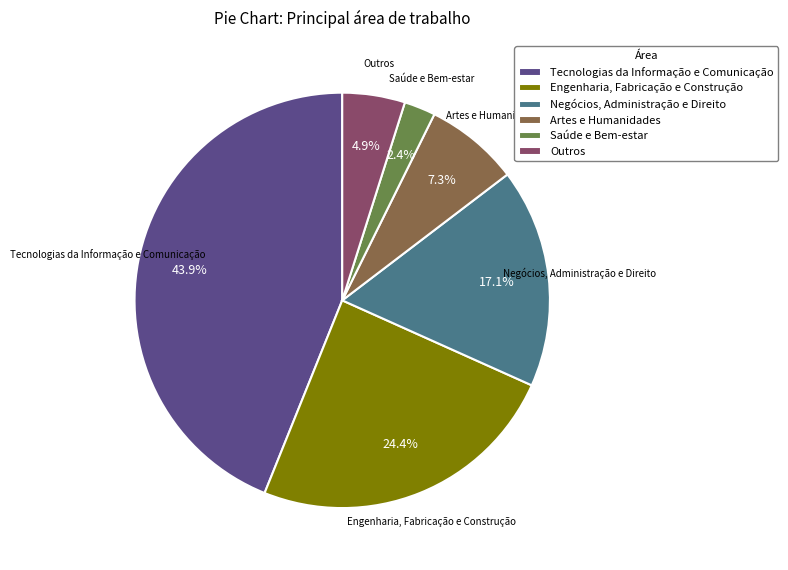

What is the largest slice in the pie chart?

Tecnologias da Informação e Comunicação